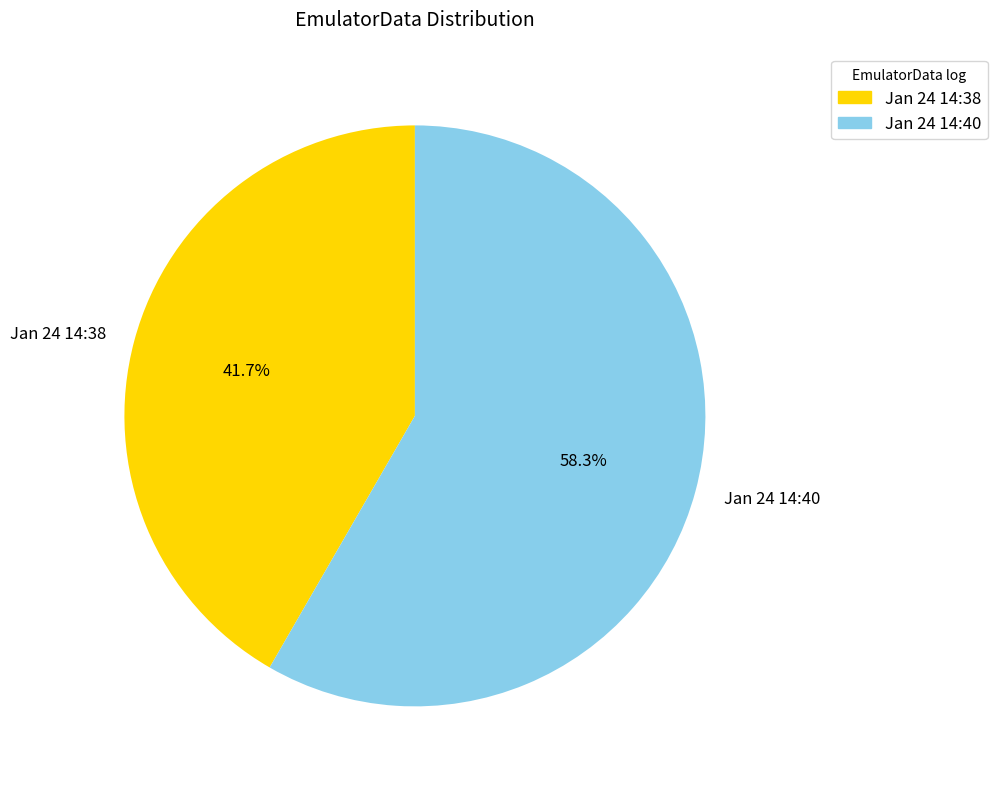

What is the ratio of the value at Jan 24 14:38 to the value at Jan 24 14:40?

0.7